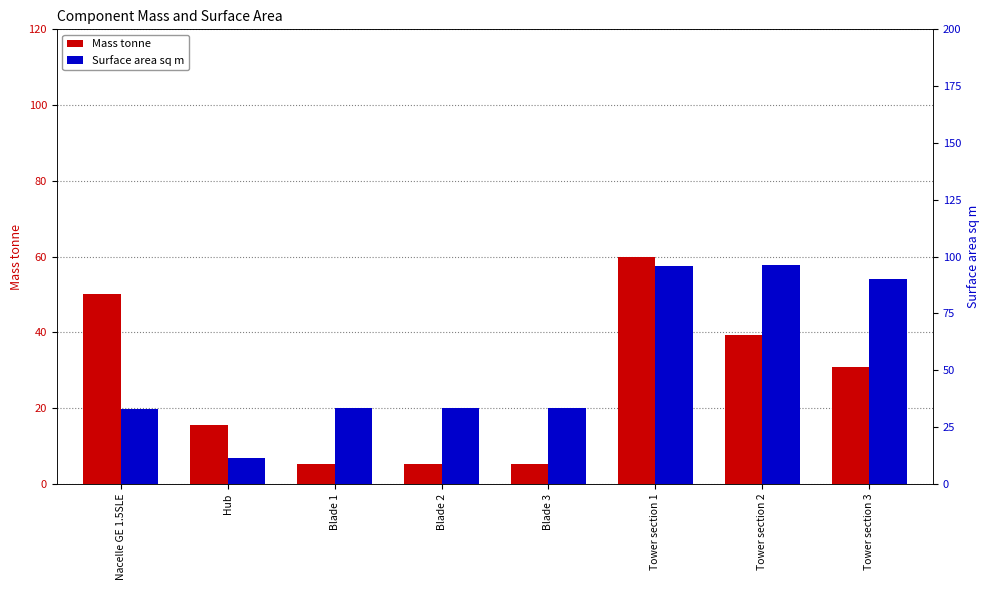

Which category has the lowest value in the Mass tonne series?

Blade 1